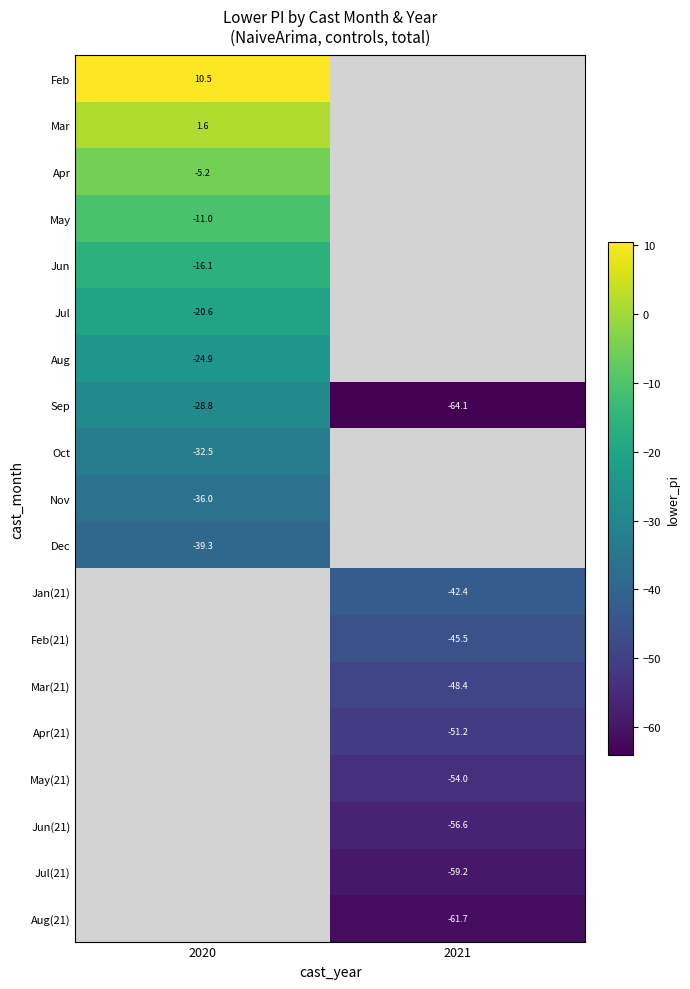

Between 2021 and 2020, which is larger?

2020